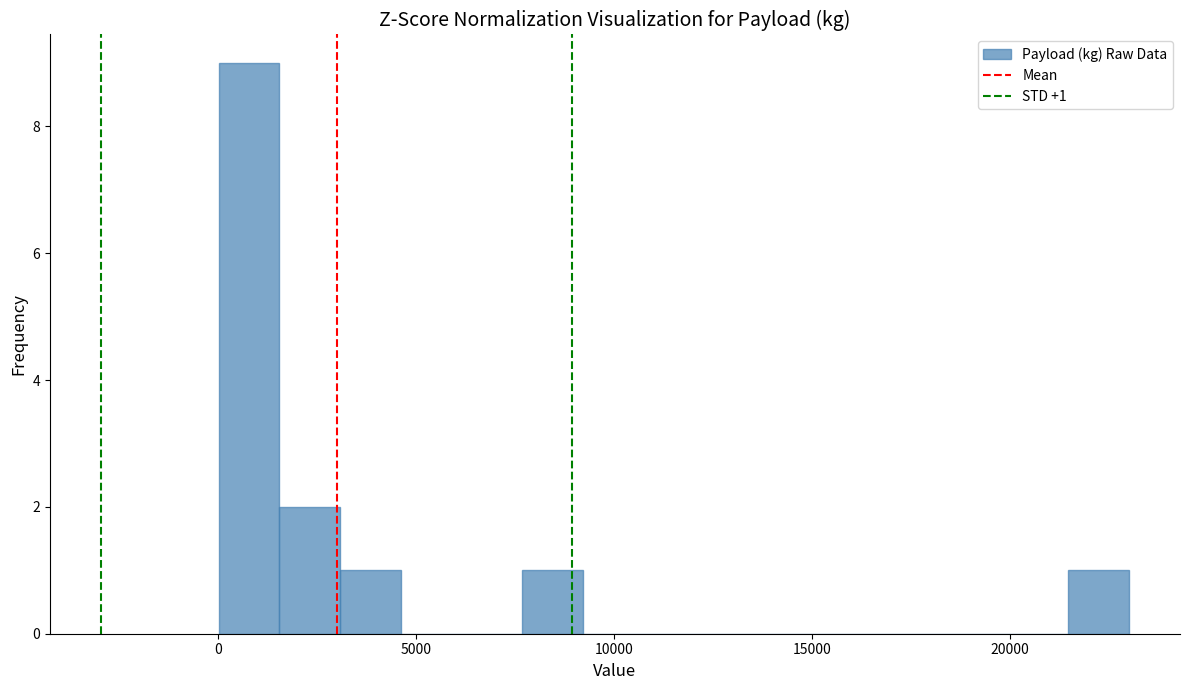

Read against the x-axis, roughly where is the centre of the tallest bar?

1000